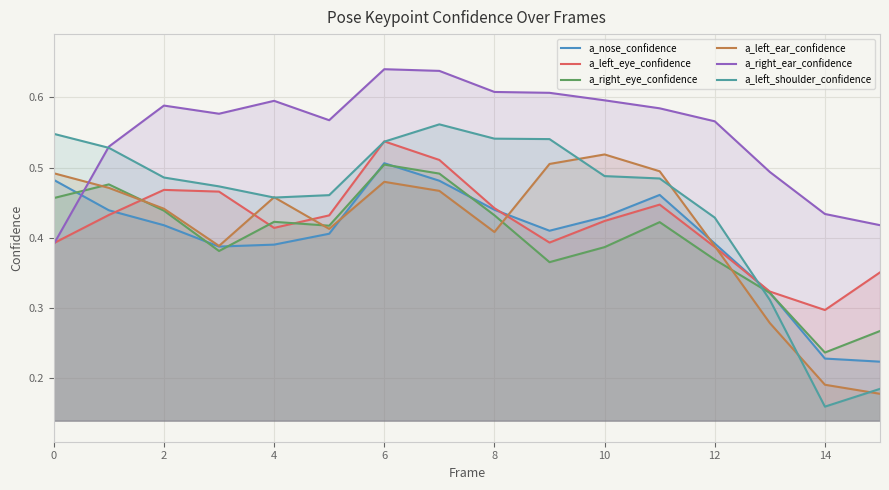

At which category is the sum across all series the highest?

6